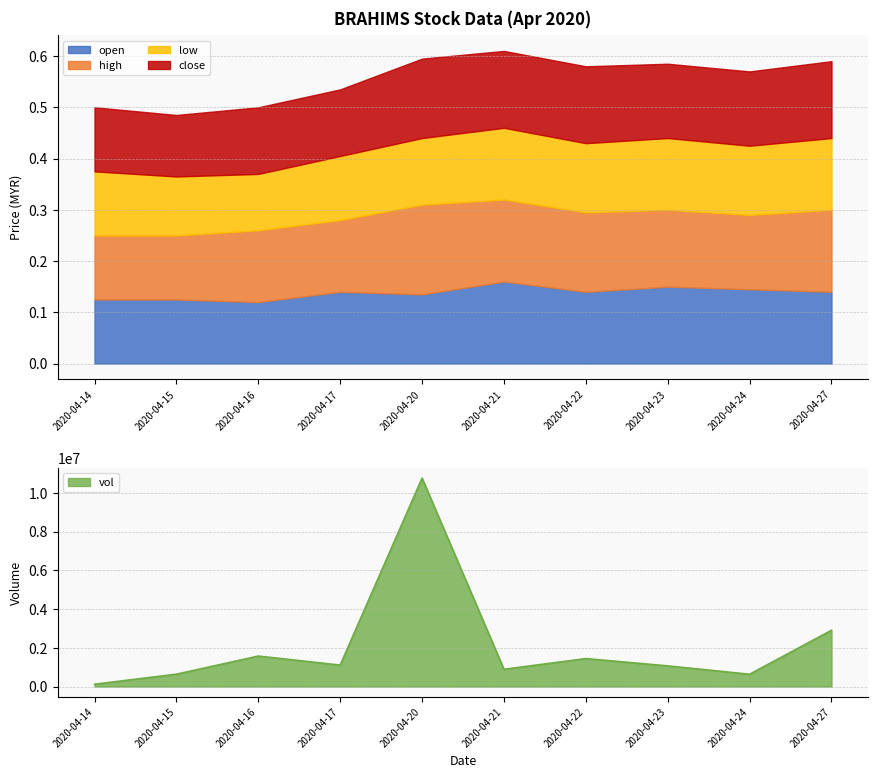

Read the open value at 2020-04-16.

0.1